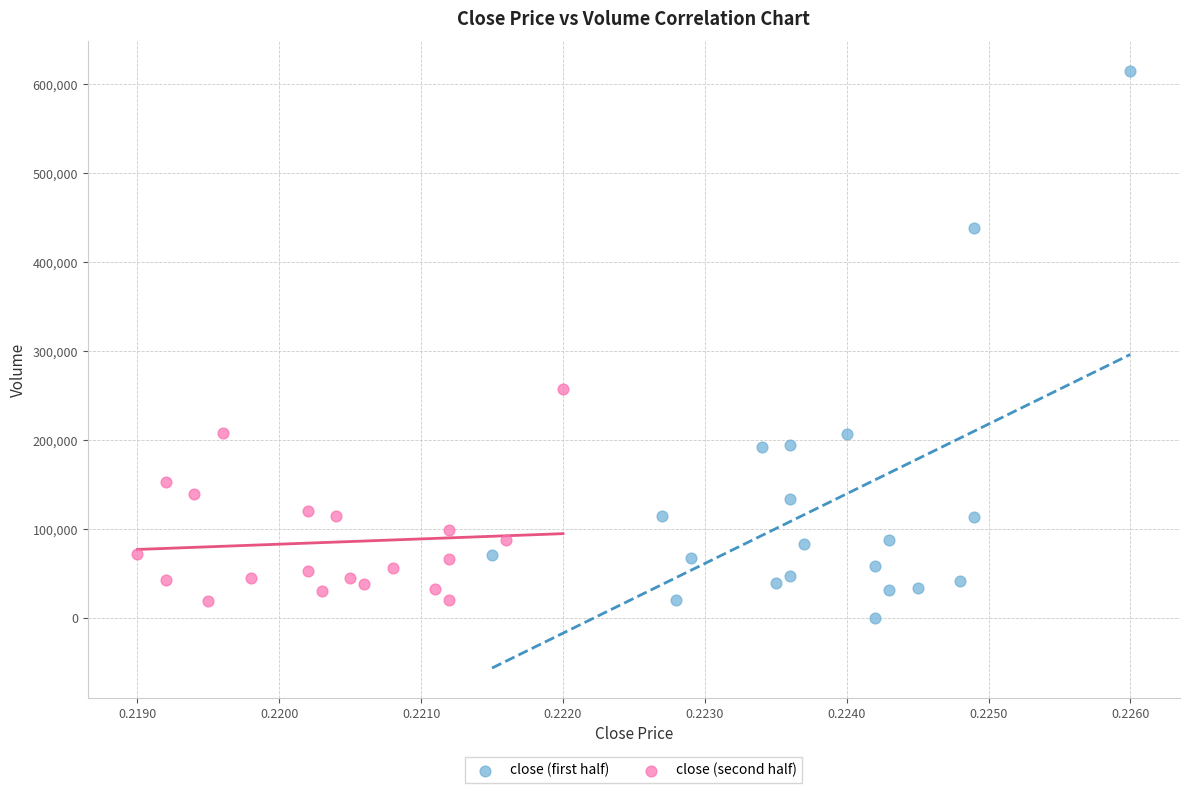

Which series has the widest spread of Y values?

close (first half)